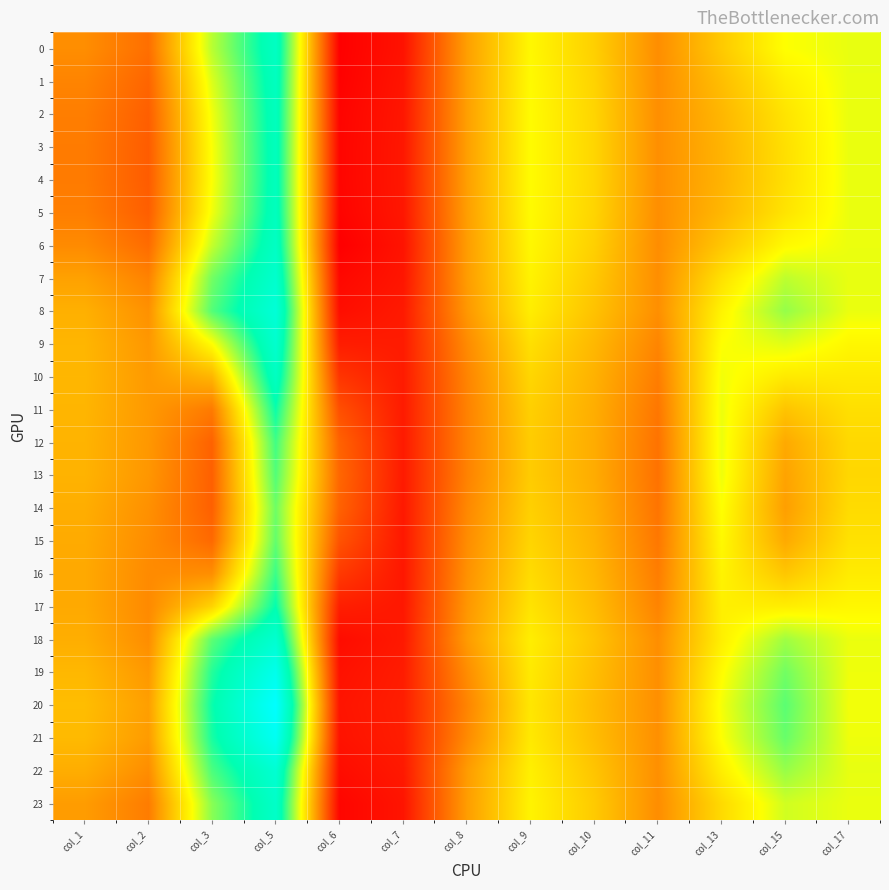

What is the spread (max minus min) of values at col_3?

13.8